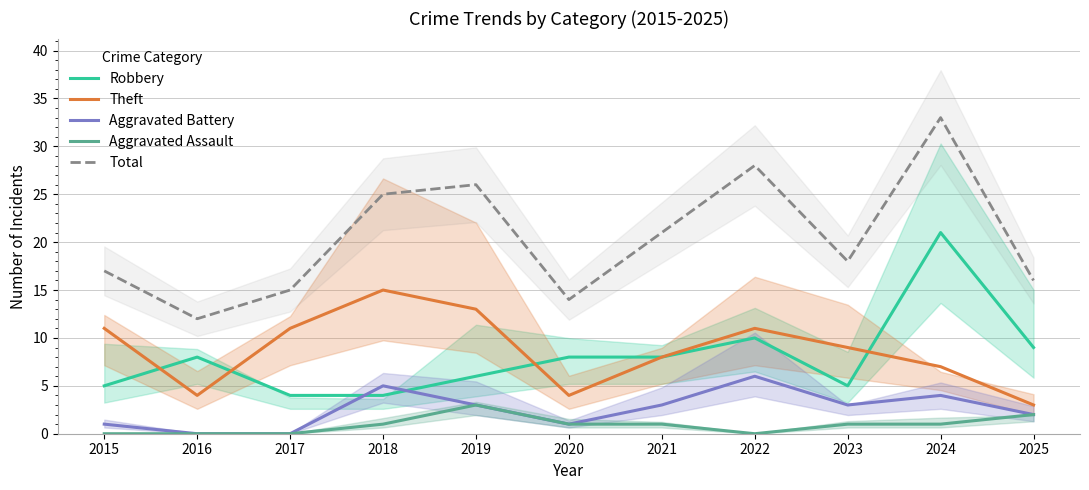

What is the difference between the maximum and minimum values in the Theft series?

12